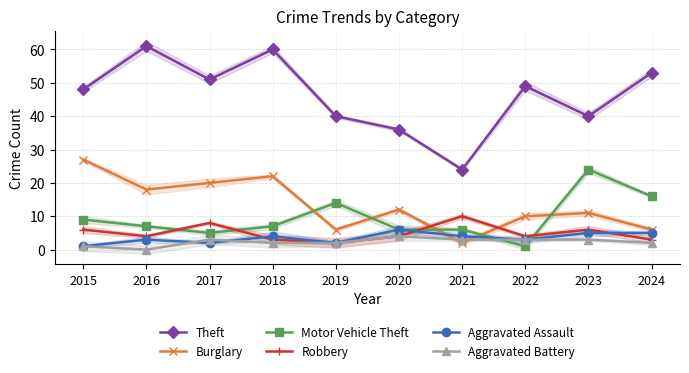

What are all the series names shown in the legend?

Theft, Burglary, Motor Vehicle Theft, Robbery, Aggravated Assault, Aggravated Battery